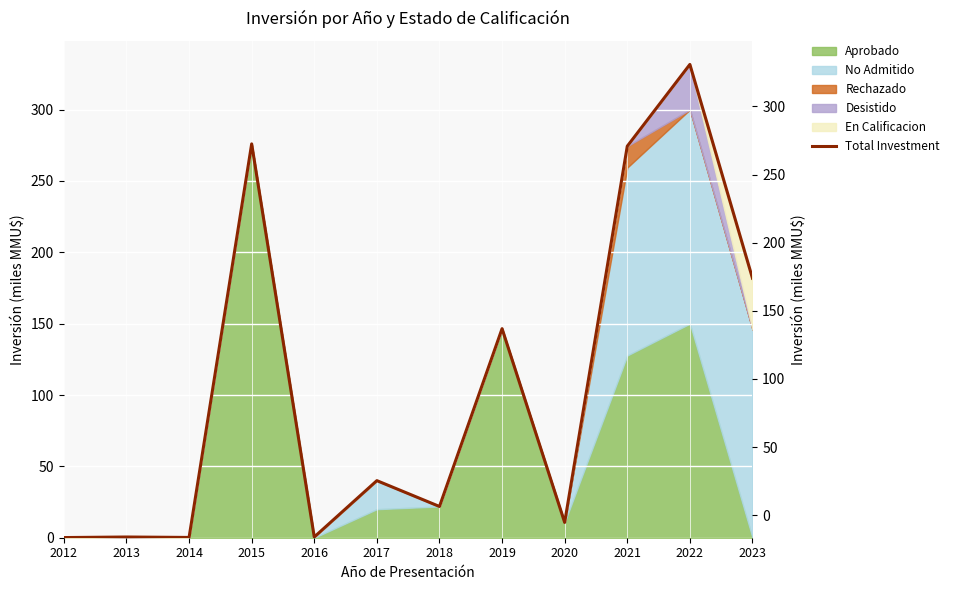

Reading left to right, transcribe all the data shown in this chart.

0.1	0.5	0.2	276.0	0.5	40.0	21.9	146.5	10.7	274.4	331.7	181.8